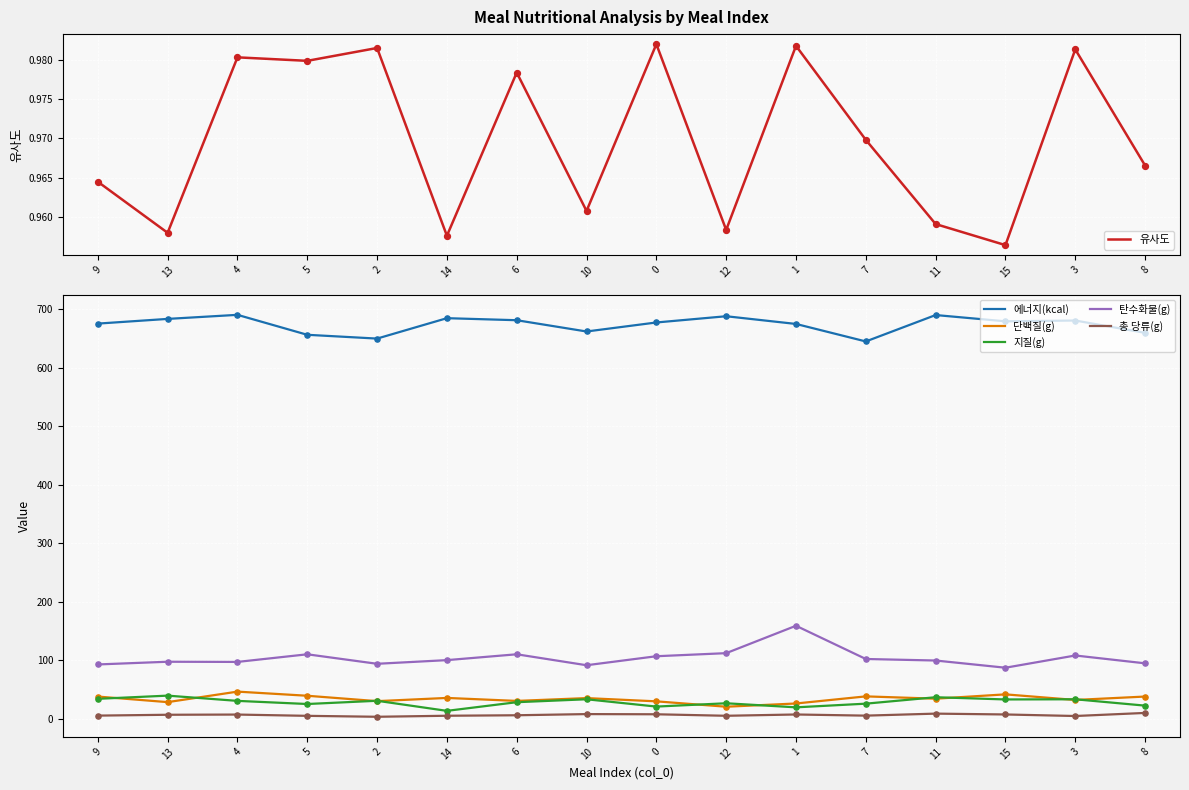

At how many categories does at least one series exceed 65?

16